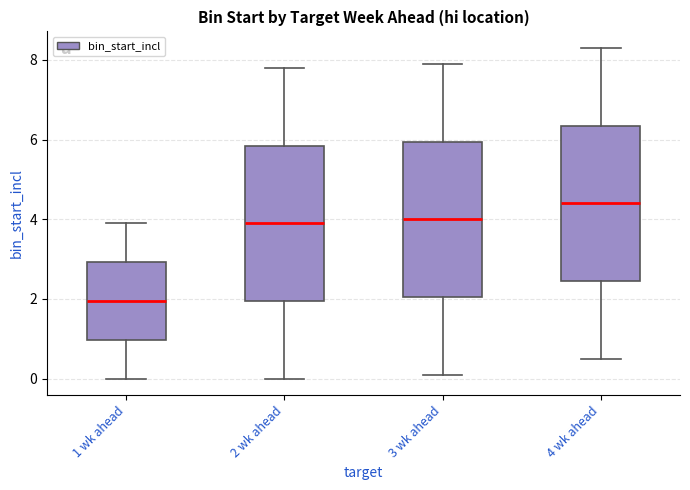

Which box's median line is the highest?

4 wk ahead